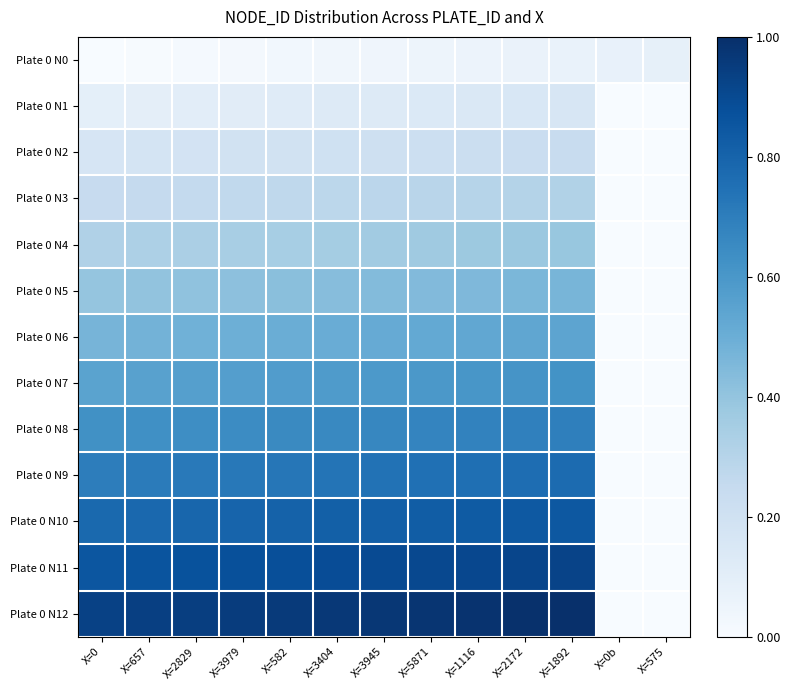

Rank the series at X=3404 from highest to lowest value.

Plate 0 N12, Plate 0 N11, Plate 0 N10, Plate 0 N9, Plate 0 N8, Plate 0 N7, Plate 0 N6, Plate 0 N5, Plate 0 N4, Plate 0 N3, Plate 0 N2, Plate 0 N1, Plate 0 N0